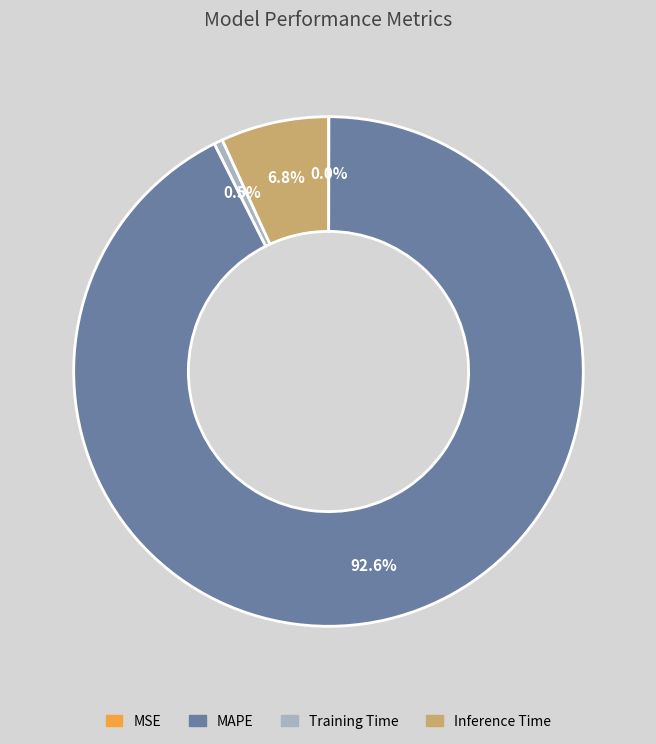

Do Inference Time and Training Time together represent more than half of the pie?

No